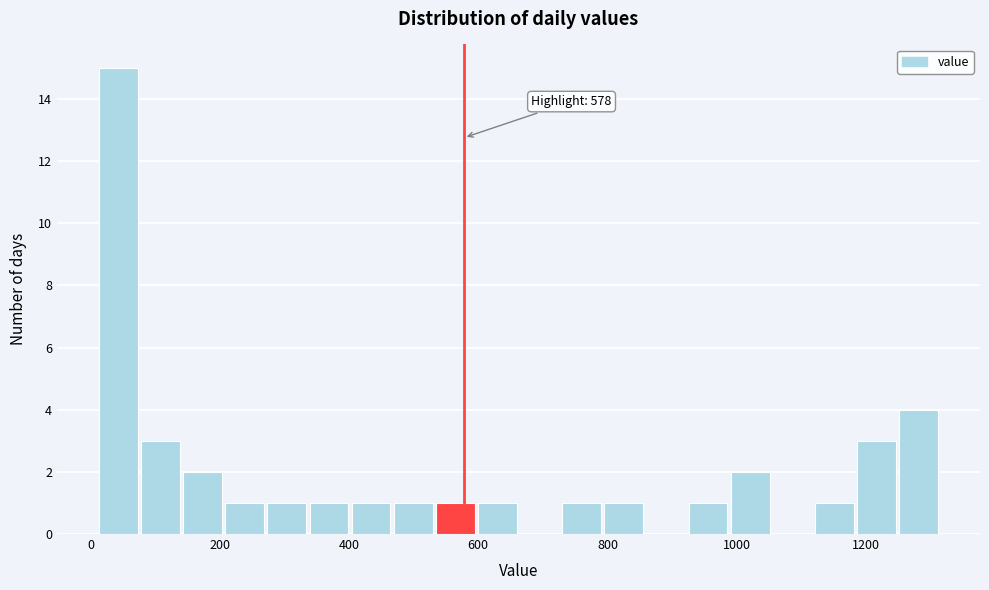

Read against the x-axis, roughly where is the centre of the tallest bar?

40